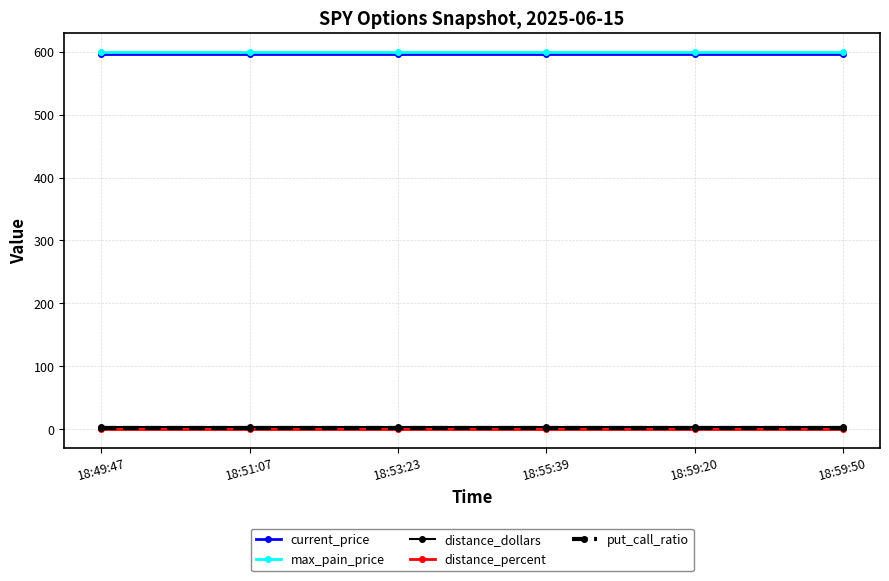

True or false: current_price and put_call_ratio intersect in this chart.

False